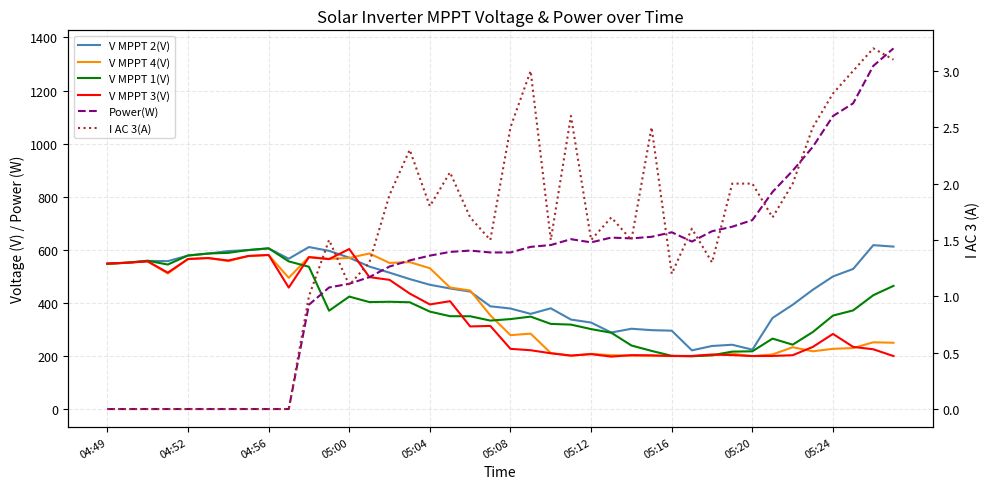

What is the maximum value for V MPPT 1(V)?

605.6